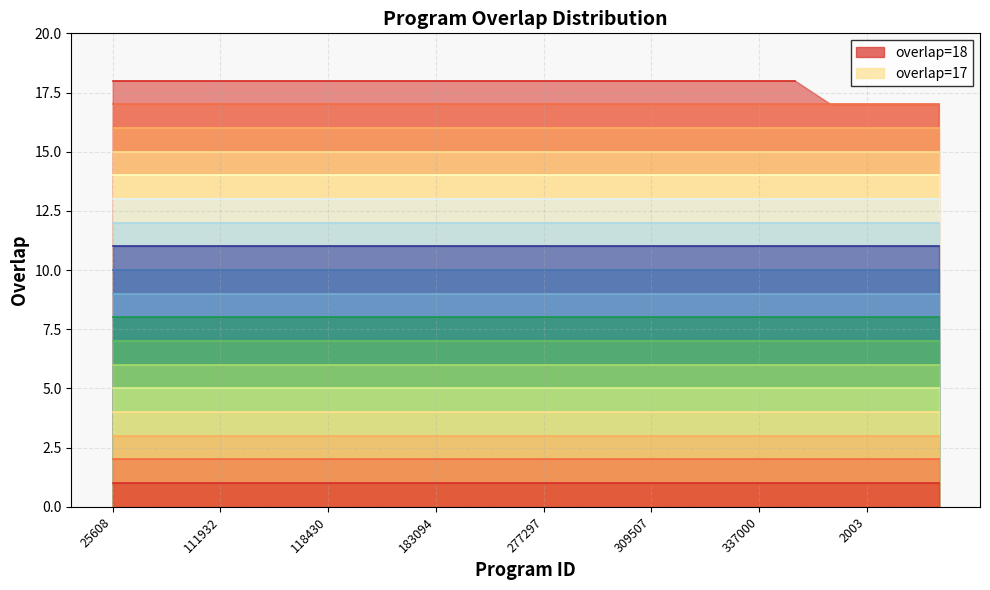

True or false: band 18 and band 17 intersect in this chart.

False